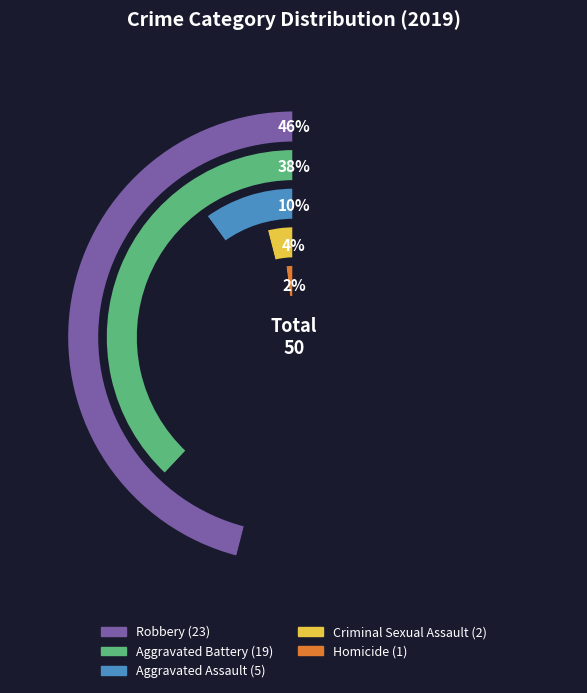

Which has a higher value, Criminal Sexual Assault or Homicide?

Criminal Sexual Assault